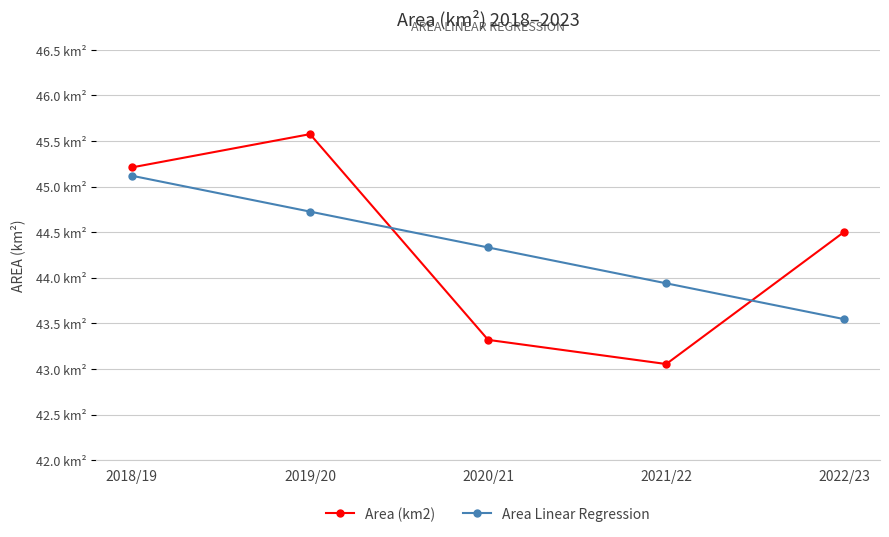

What position from the right is 2018/19?

5